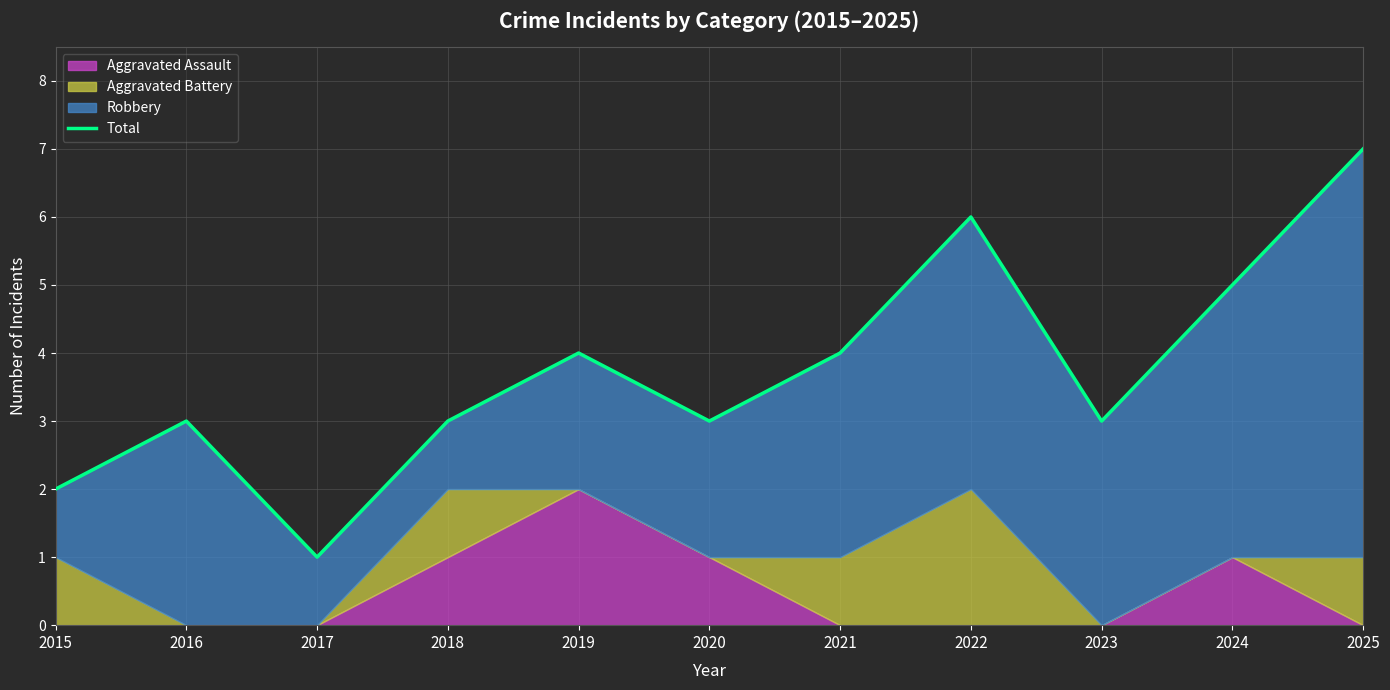

Where is the first local maximum?

2016